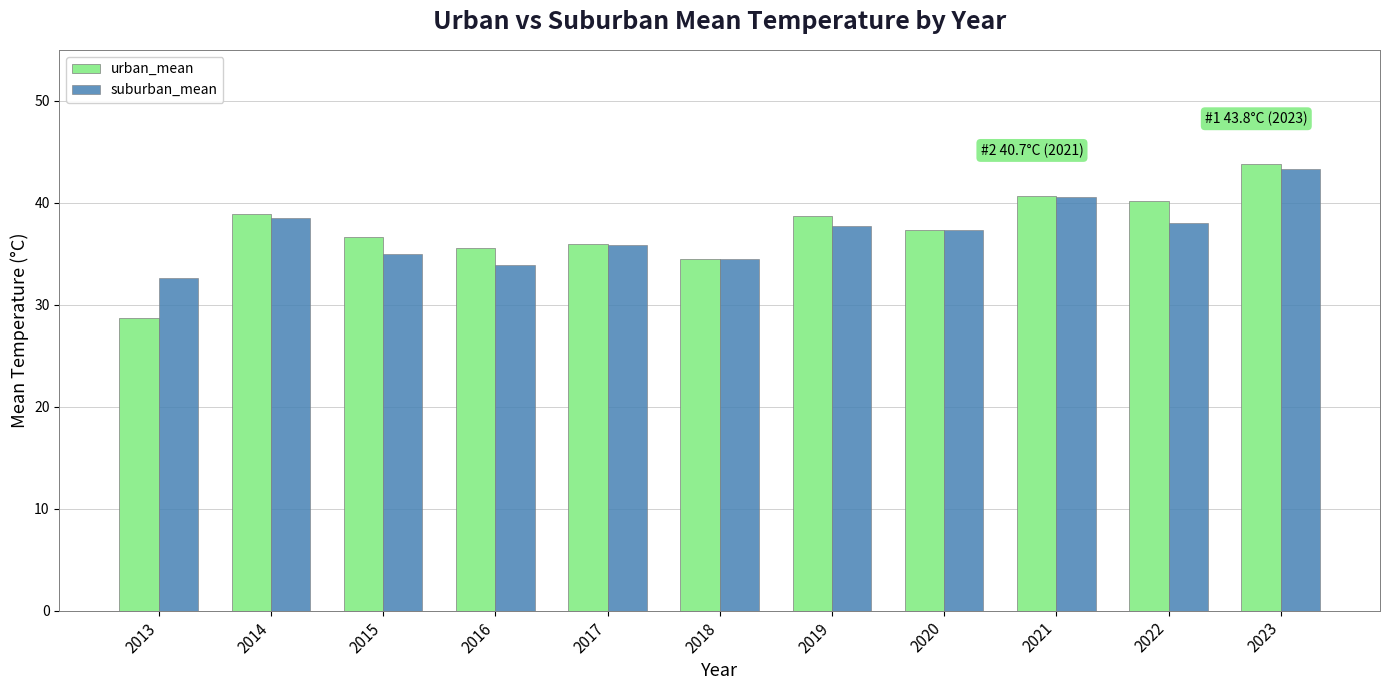

Is the value of suburban_mean at 2017 greater than the value of urban_mean at 2018?

Yes